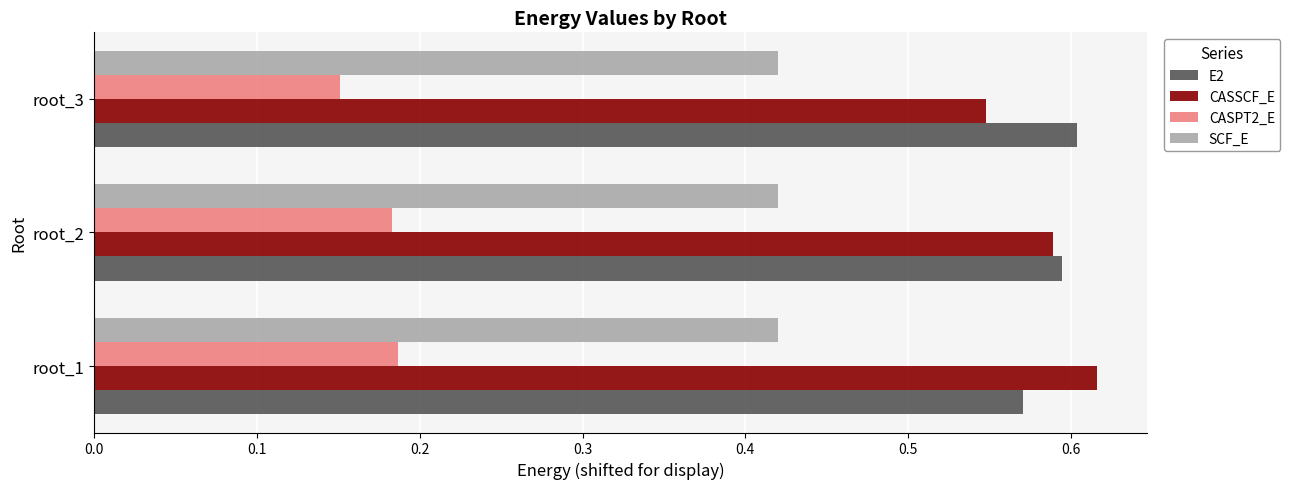

At which category does the chart reach its minimum across all series?

root_3